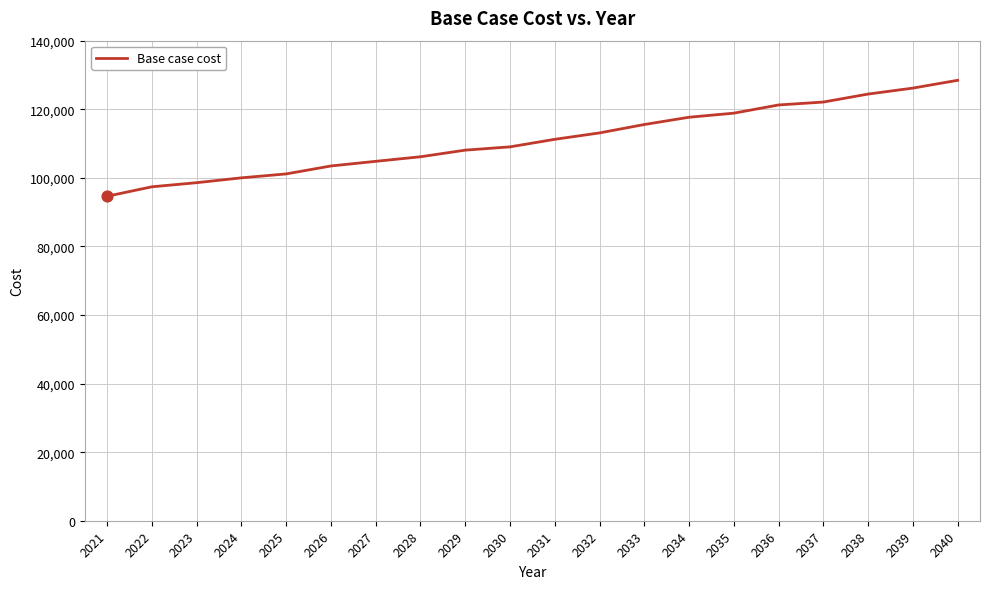

Between 2034 and 2036, which is larger?

2036